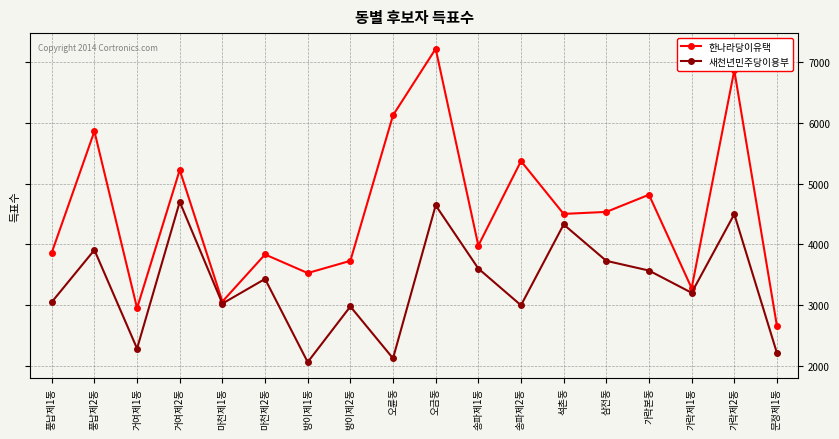

In 한나라당이유택, how many points are lower than both neighbors (excluding endpoints)?

6